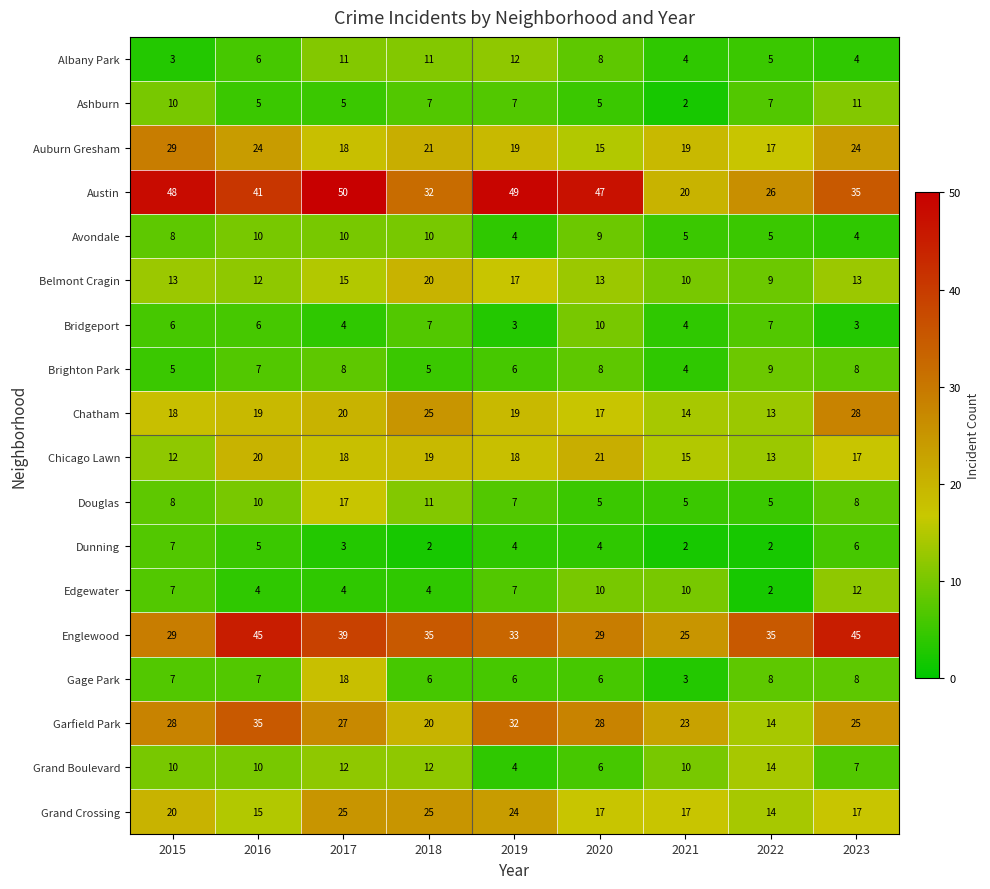

The value of Edgewater at 2015 is 11. True or false?

False